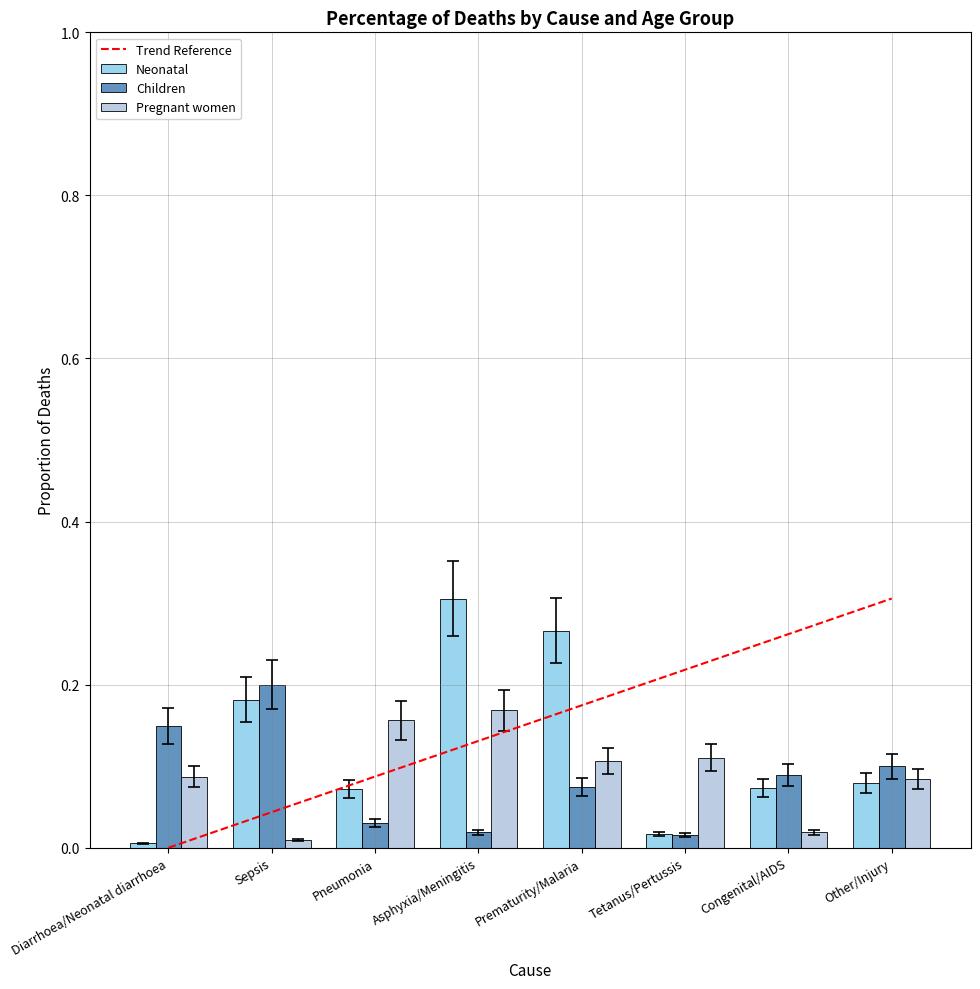

What is the label of the 3rd bar from the left?

Pneumonia